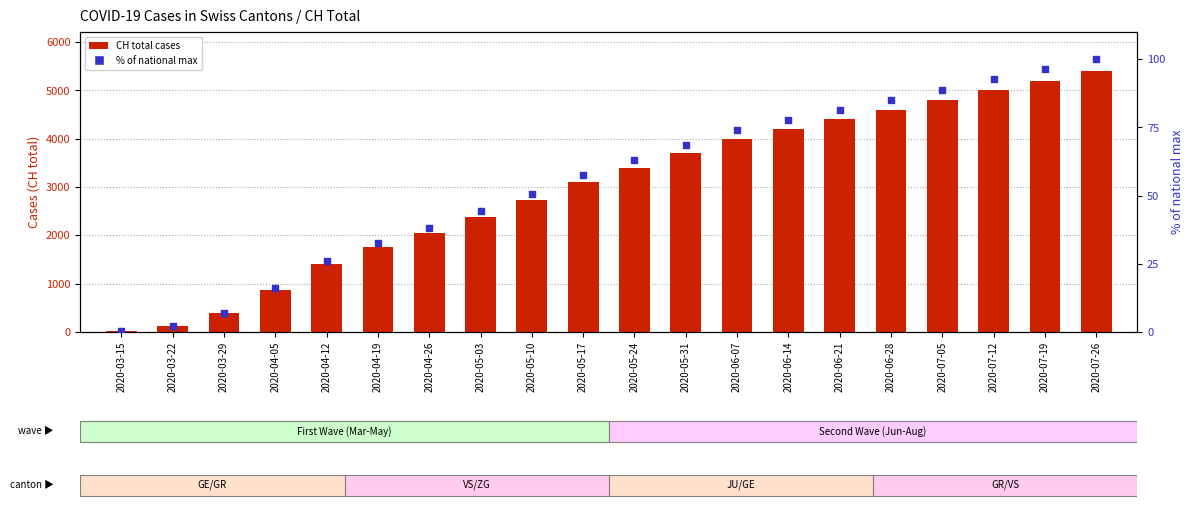

At how many categories does at least one series exceed 3073?

11